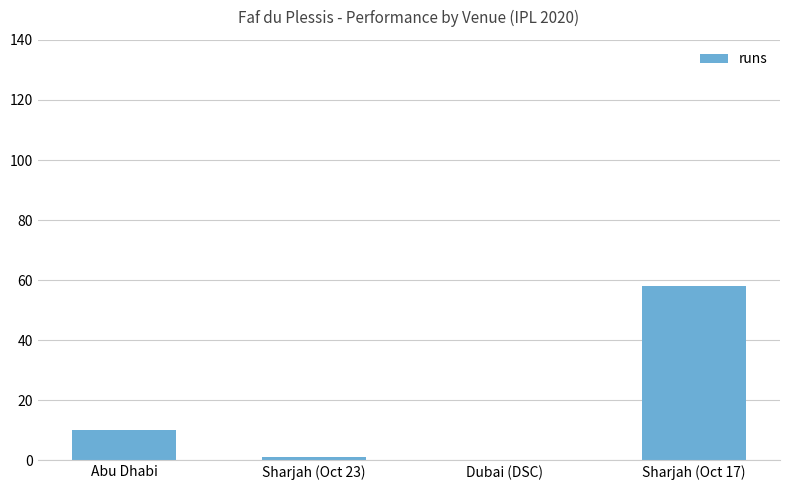

The chart shows a value of 79 at Sharjah (Oct 17). True or false?

False